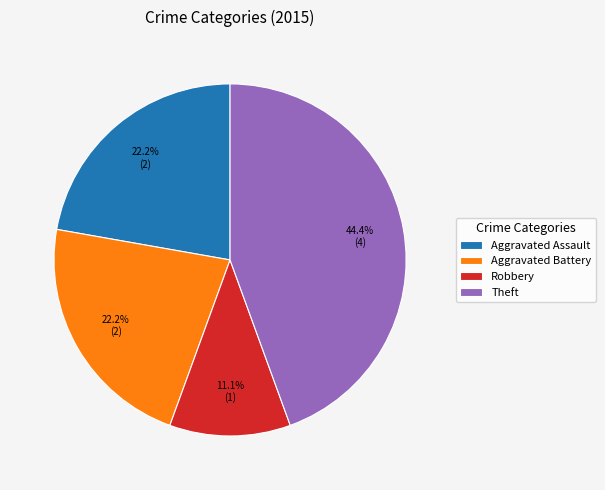

How many segments does this pie chart have?

4